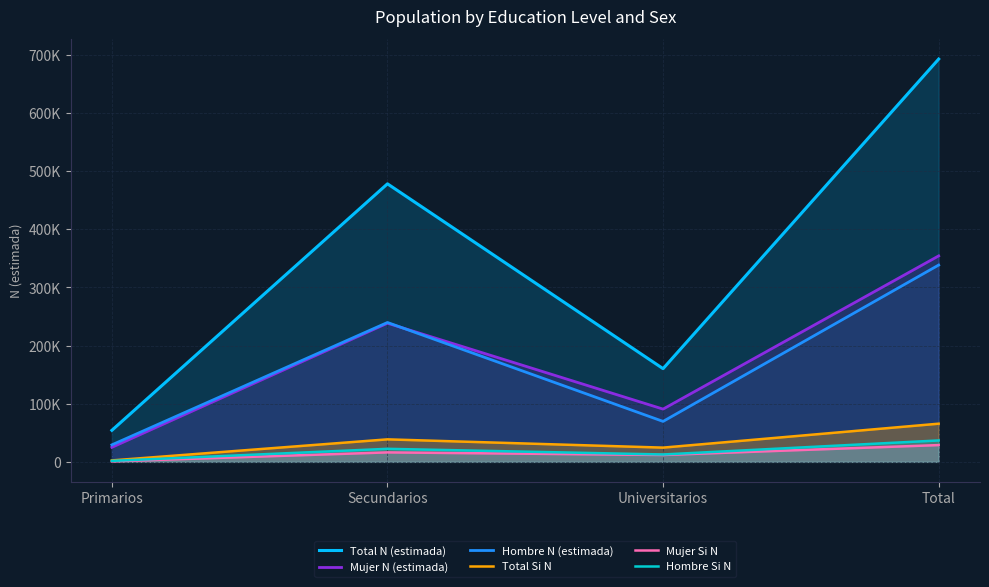

Rank the categories by Mujer Si N value from highest to lowest.

Total, Secundarios, Universitarios, Primarios